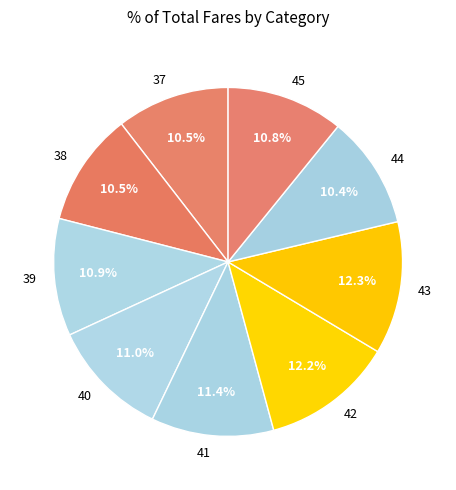

How many slices are in this pie chart?

9